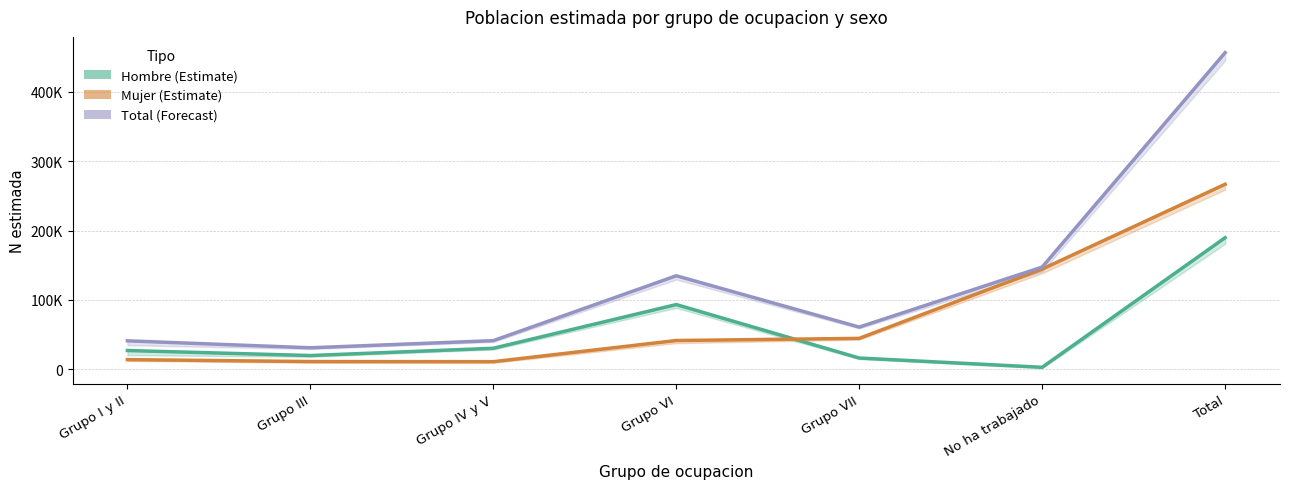

The value of Total at No ha trabajado is 71634. True or false?

False